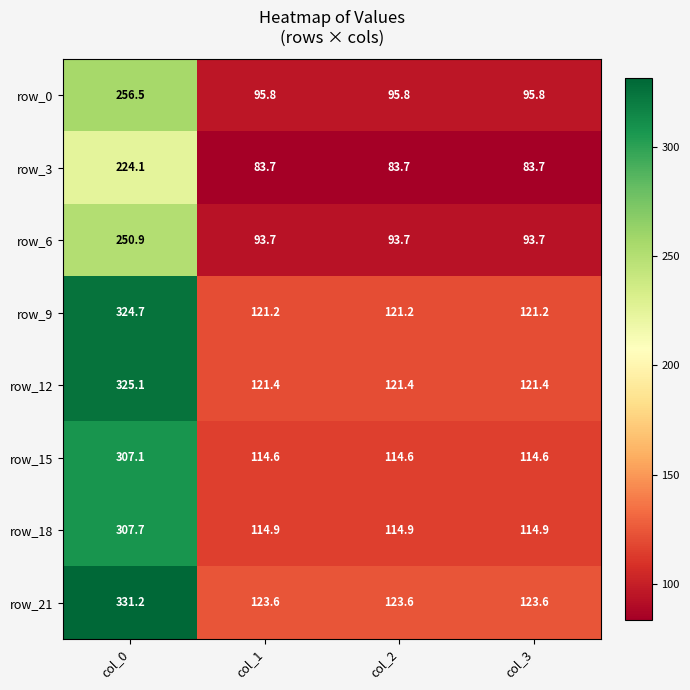

At which category is the sum across all series the highest?

col_0